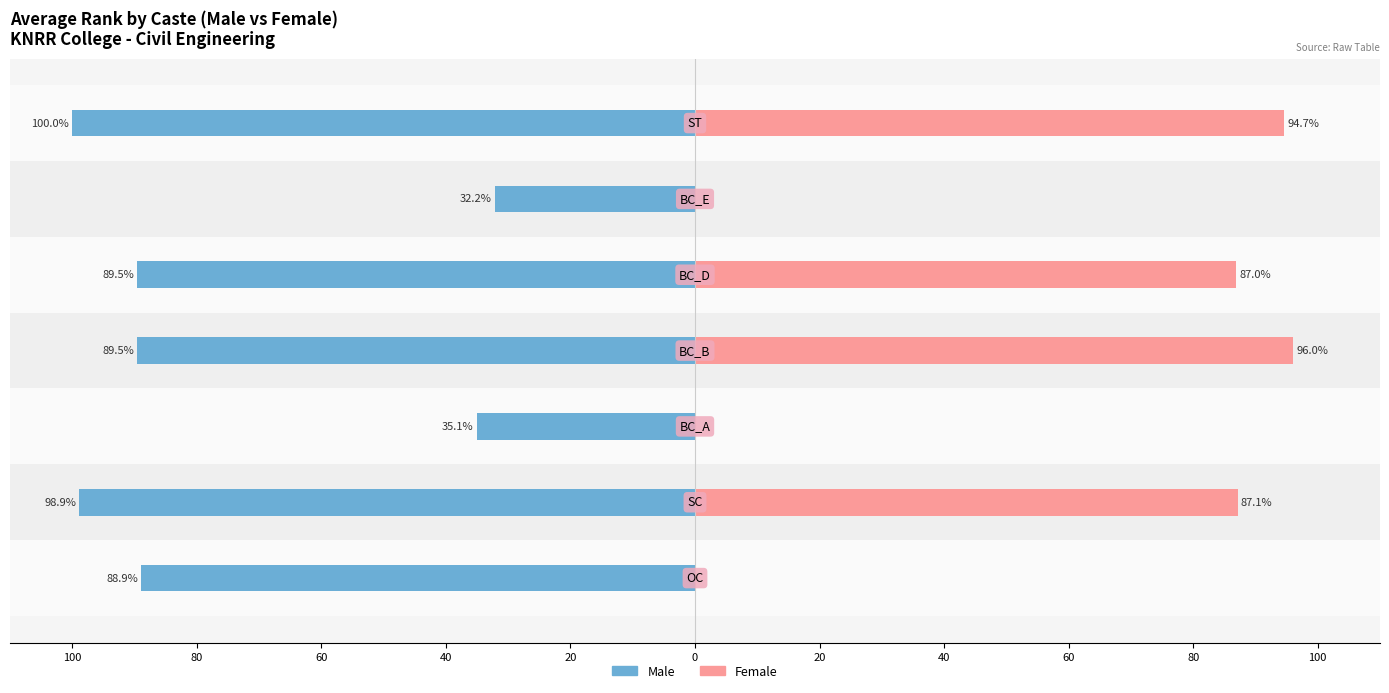

Which series changed the most between 100 and 20?

Female